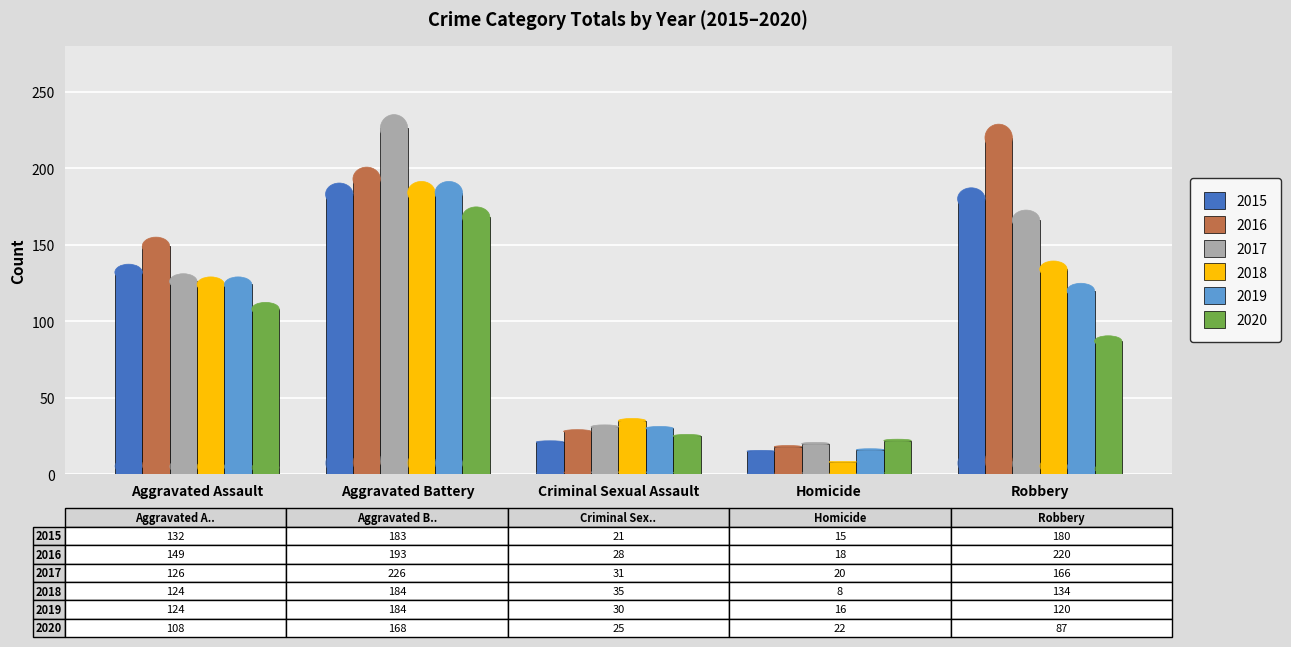

Reading left to right, transcribe all the data shown in this chart.

2015: 132	183	21	15	180
2016: 149	193	28	18	220
2017: 126	226	31	20	166
2018: 124	184	35	8	134
2019: 124	184	30	16	120
2020: 108	168	25	22	87